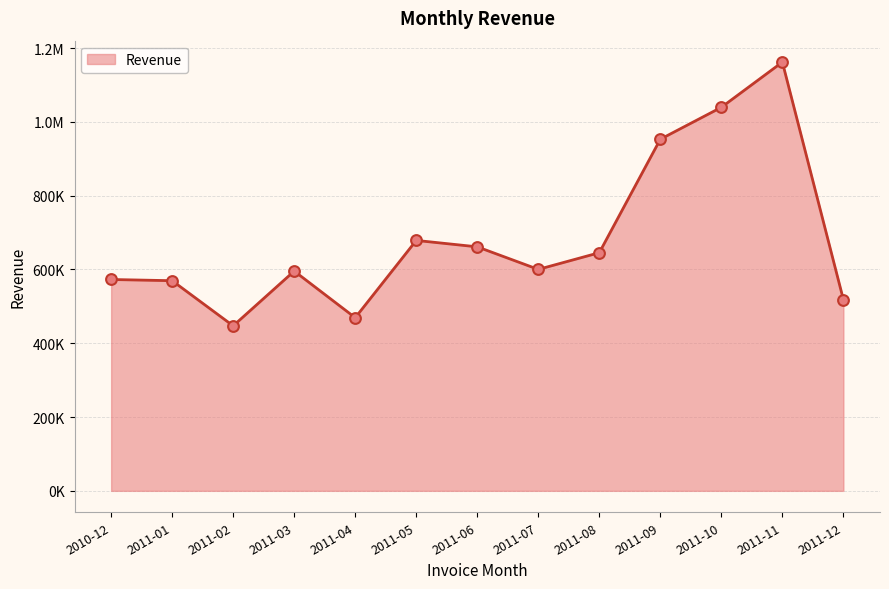

What is the change in value from 2011-03 to 2011-04?

-126300.4